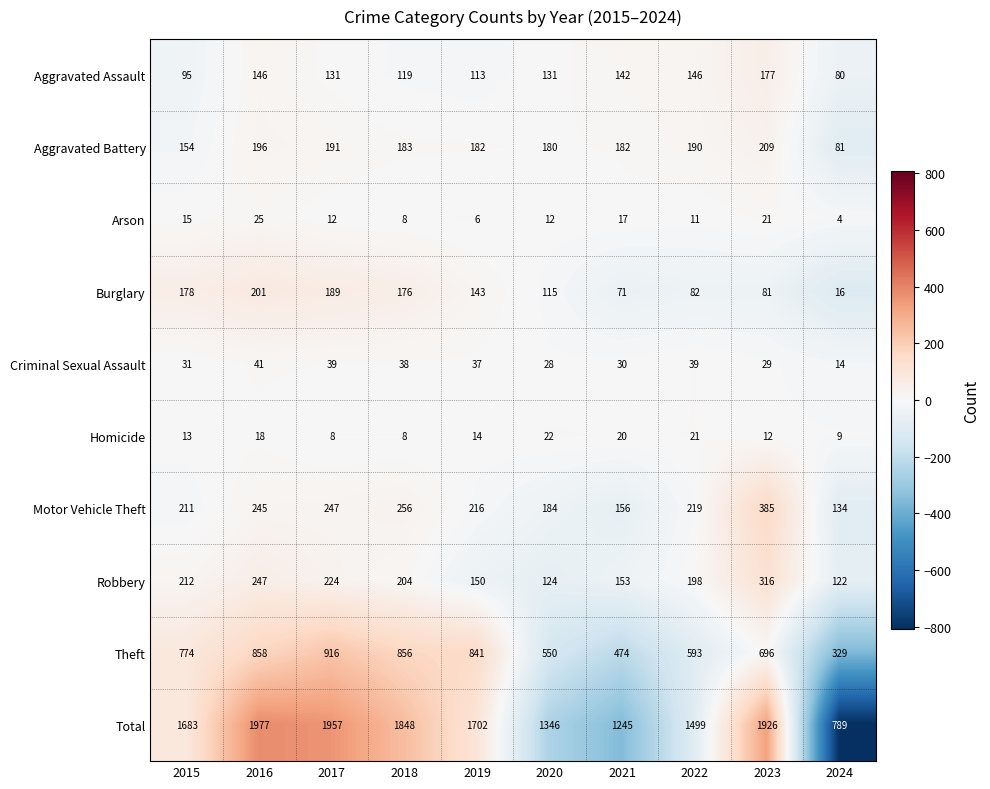

Where does the Burglary series first go above 143?

2015